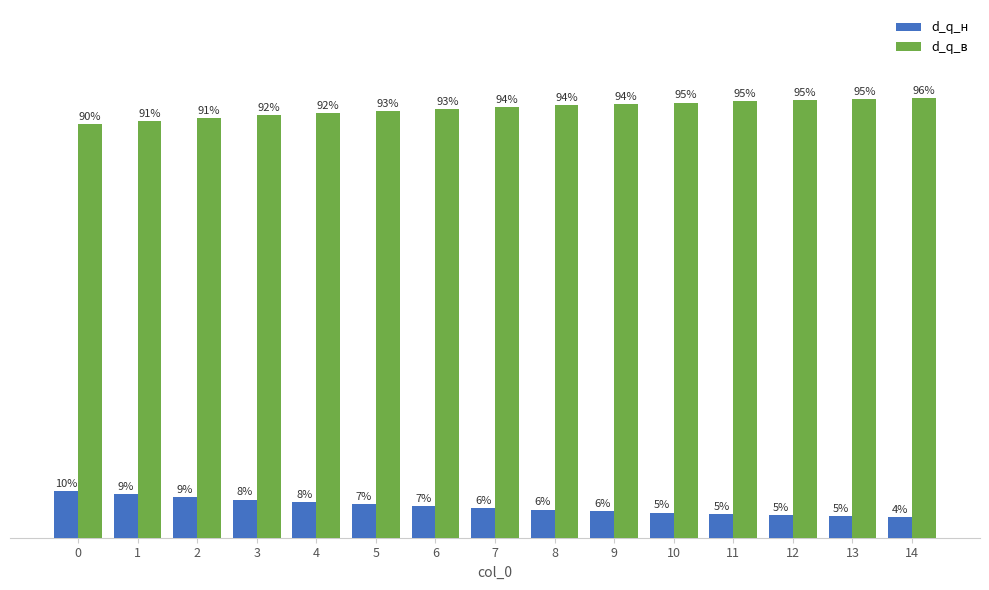

List the series in order of their peak value, highest first.

d_q_в, d_q_н